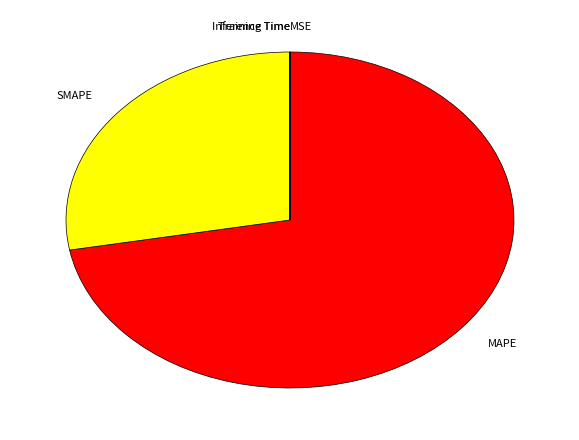

Is there any slice that represents more than half of the pie?

Yes